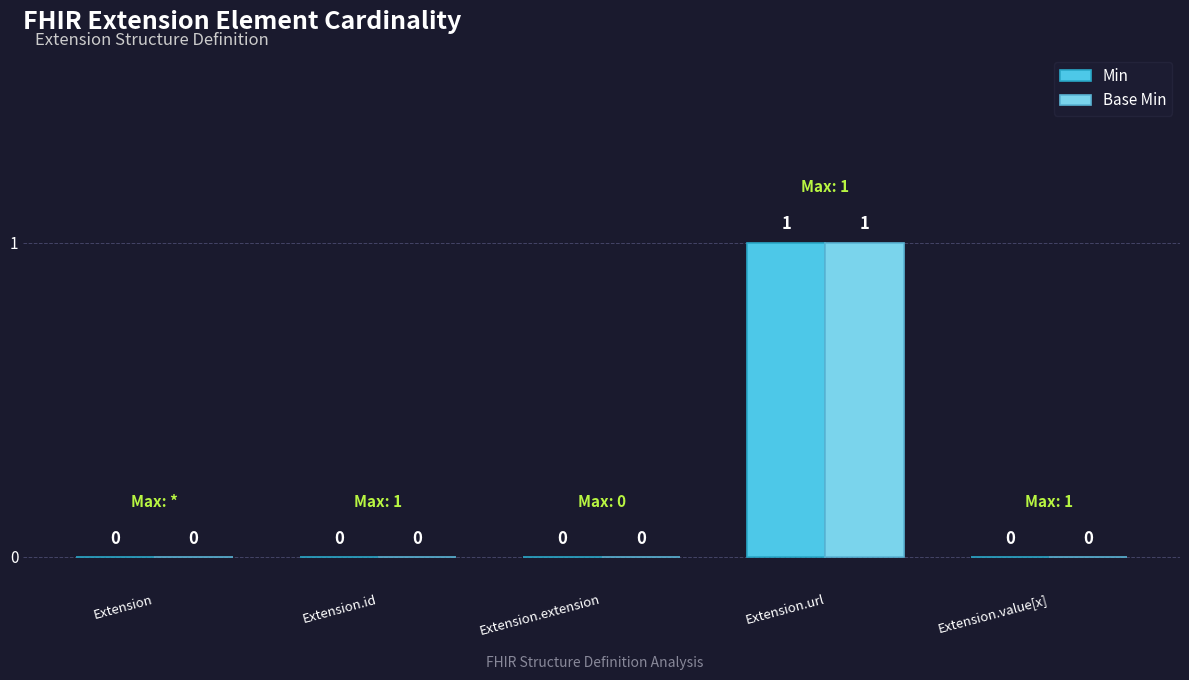

What are all the series names shown in the legend?

Min, Base Min